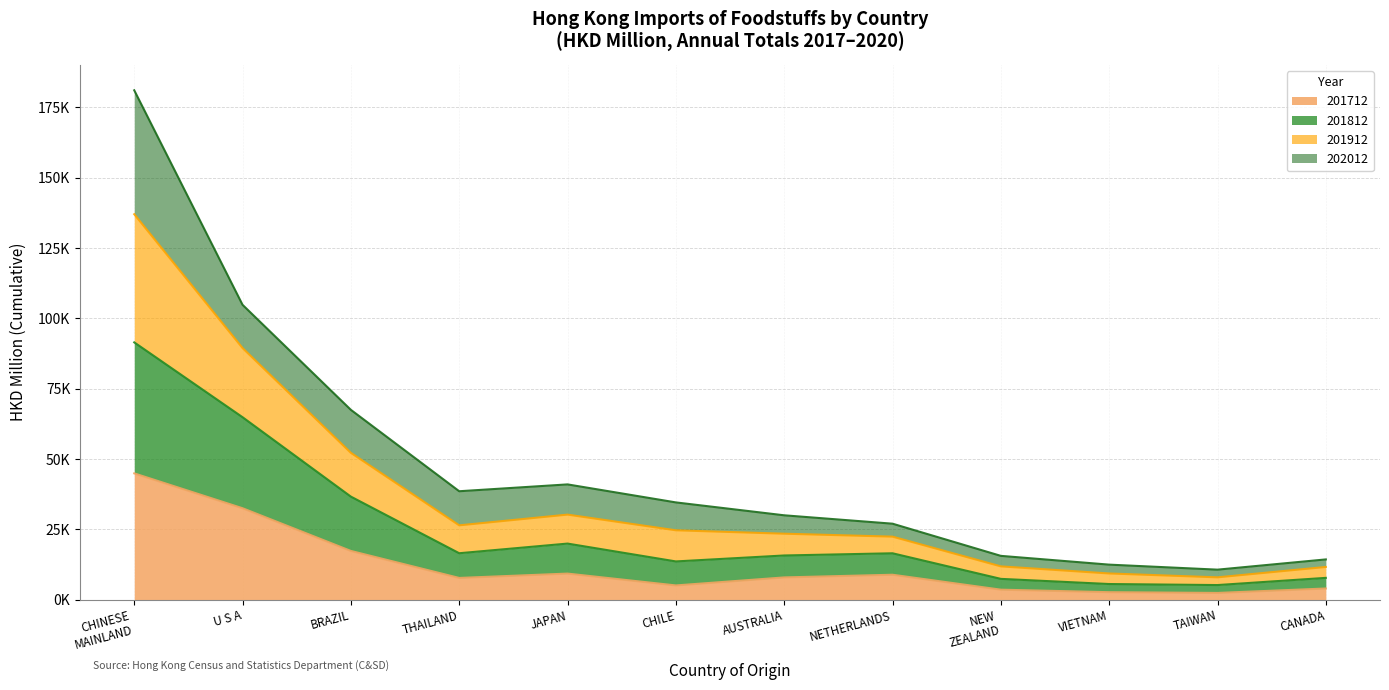

At how many categories does at least one series exceed 43335?

3